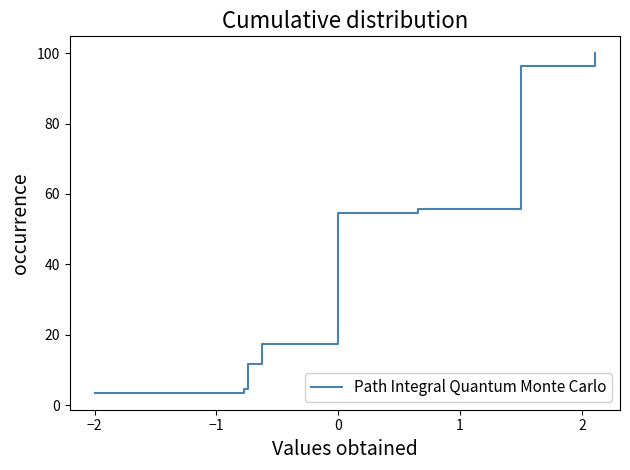

What is the maximum value shown in the chart?

100.0